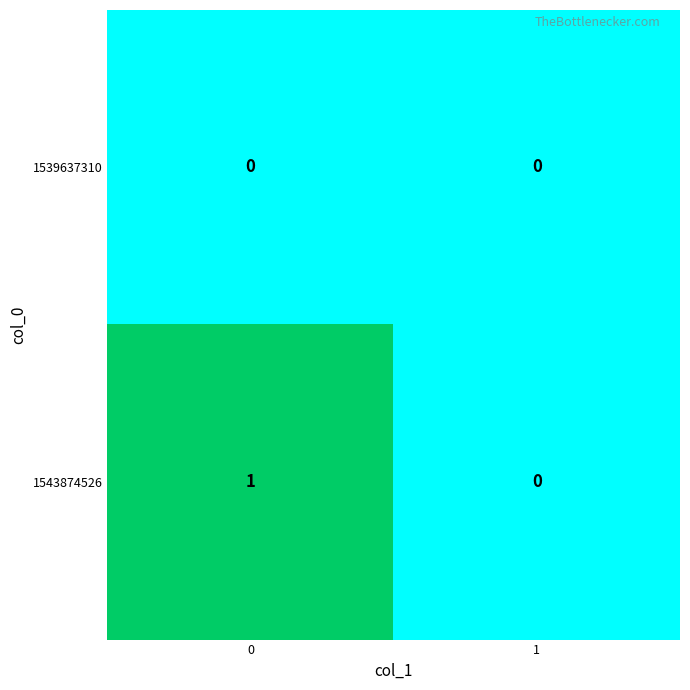

The value of 1543874526 at 1 is -1. True or false?

False